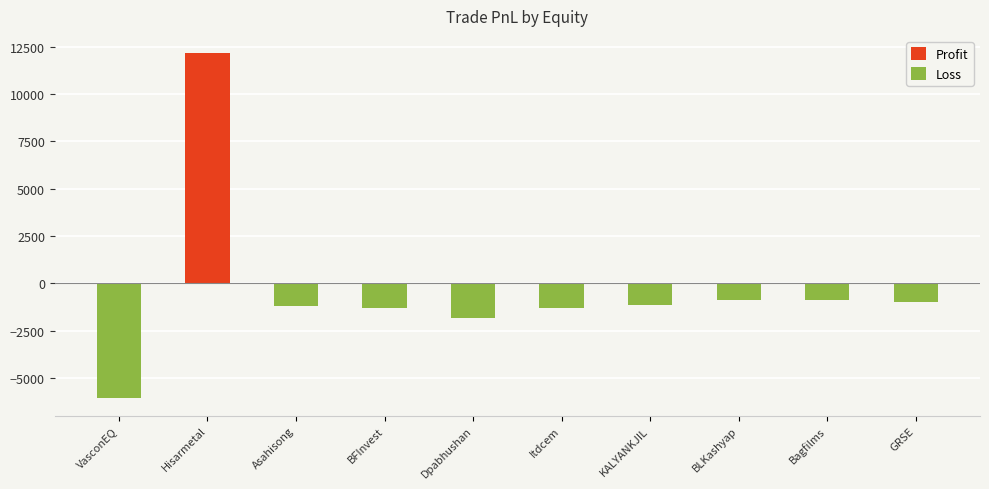

Between VasconEQ and BLKashyap, which series saw the biggest shift?

Loss